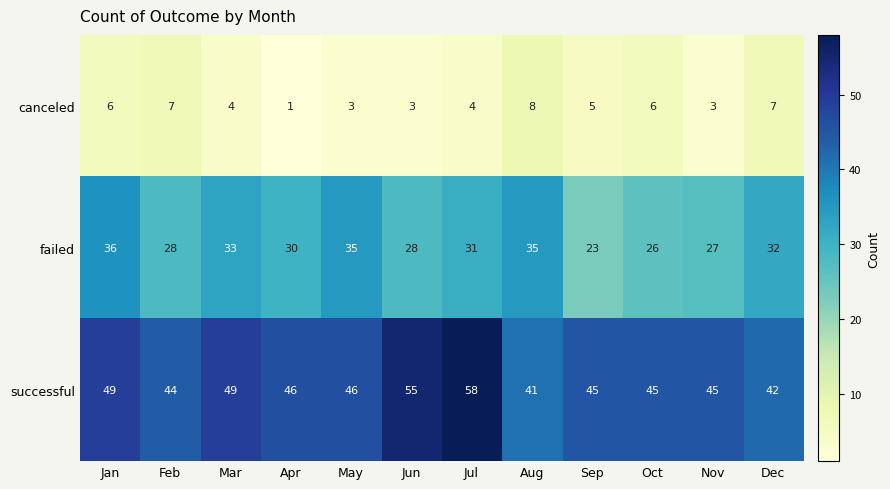

Which category has the lowest value in the canceled series?

Apr